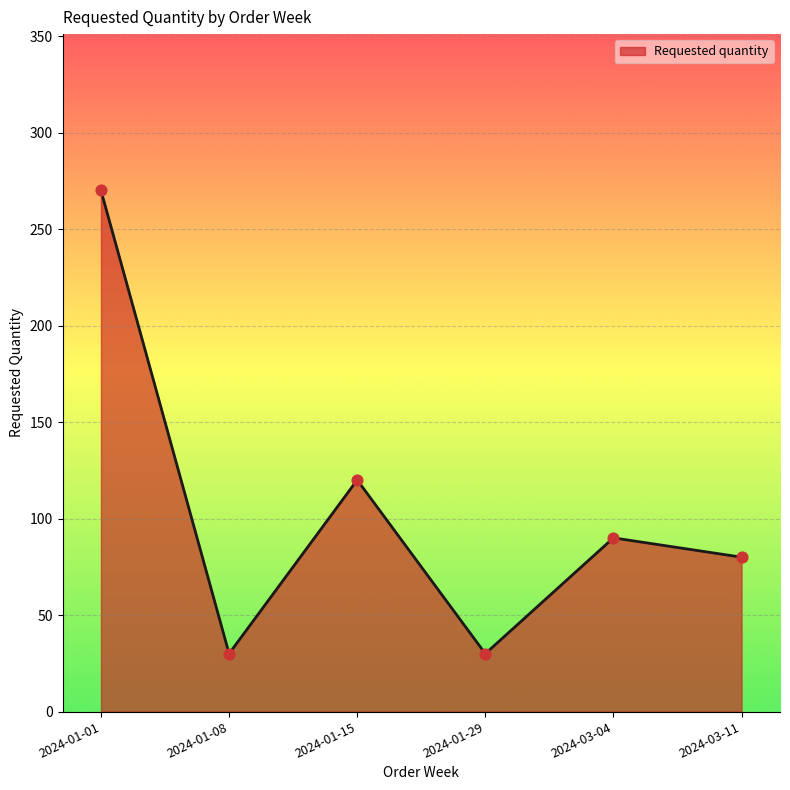

What is the ratio of the value at 2024-01-01 to the value at 2024-03-04?

3.0